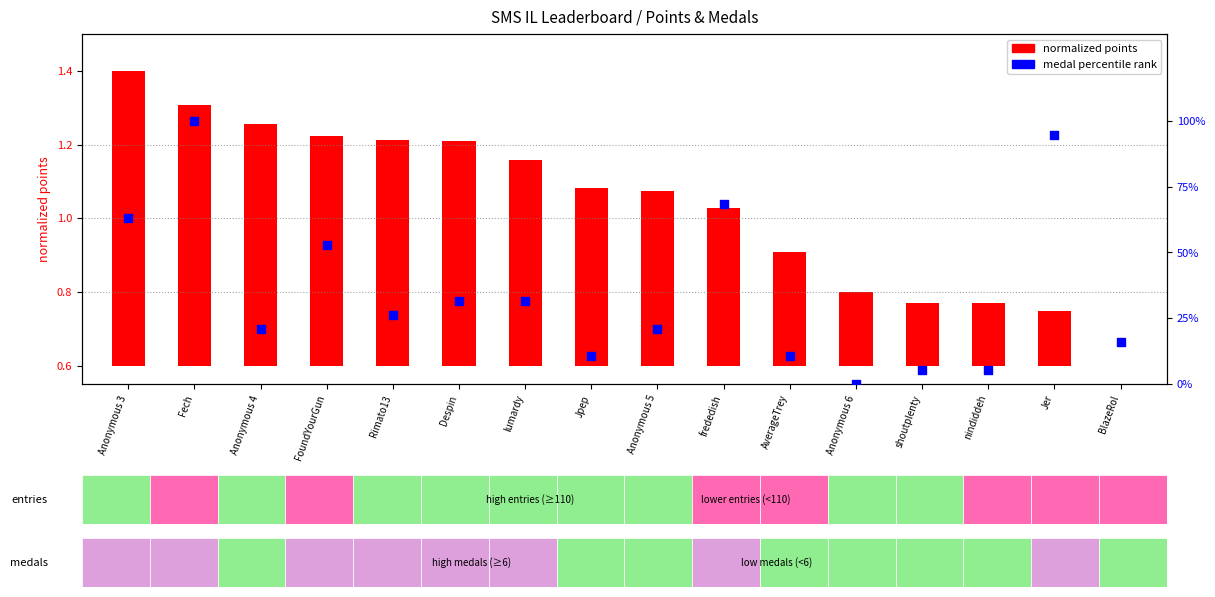

Which series has the largest total across all categories?

medal percentile rank